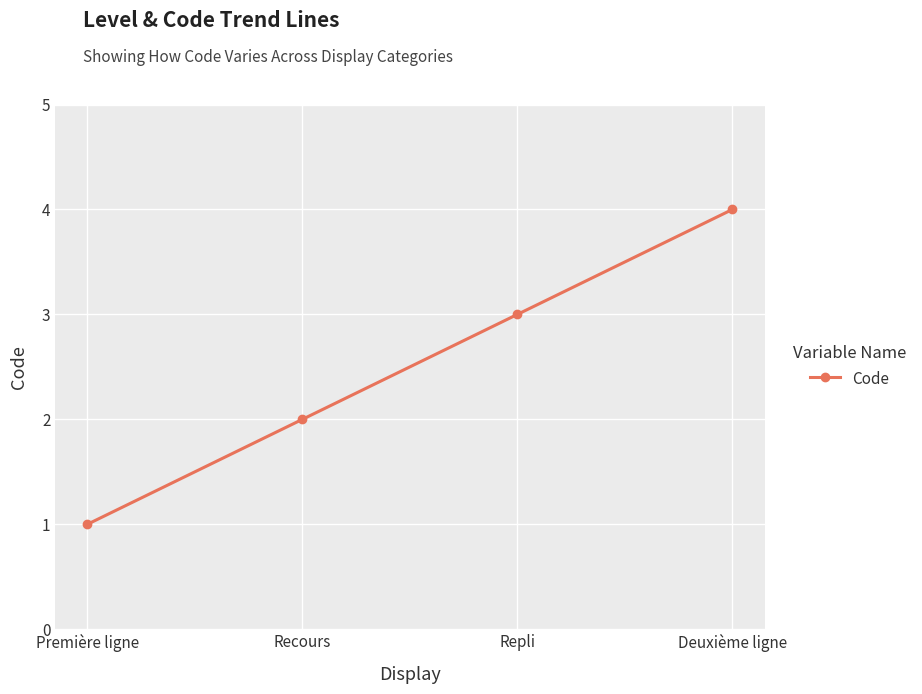

What is the label of the 1st point from the left?

Première ligne